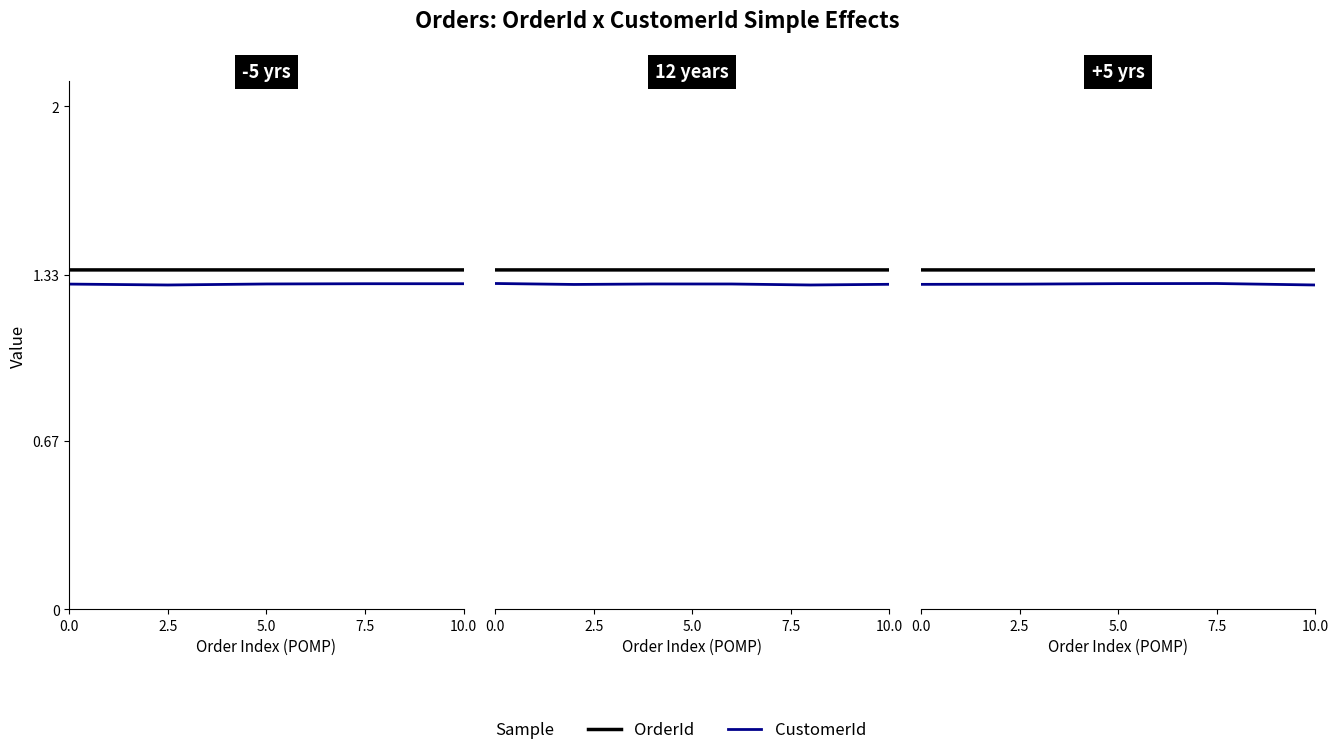

True or false: CustomerId has more than 0 points higher than both neighbors.

True